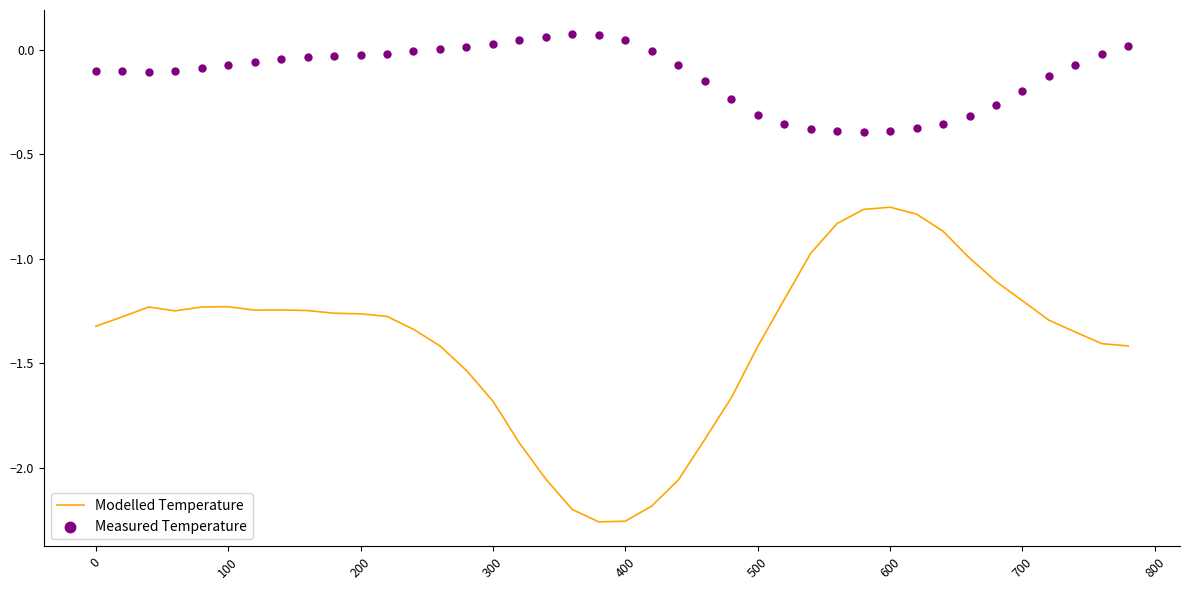

Is the value of Modelled Temperature at 33 greater than the value of Measured Temperature at 34?

No